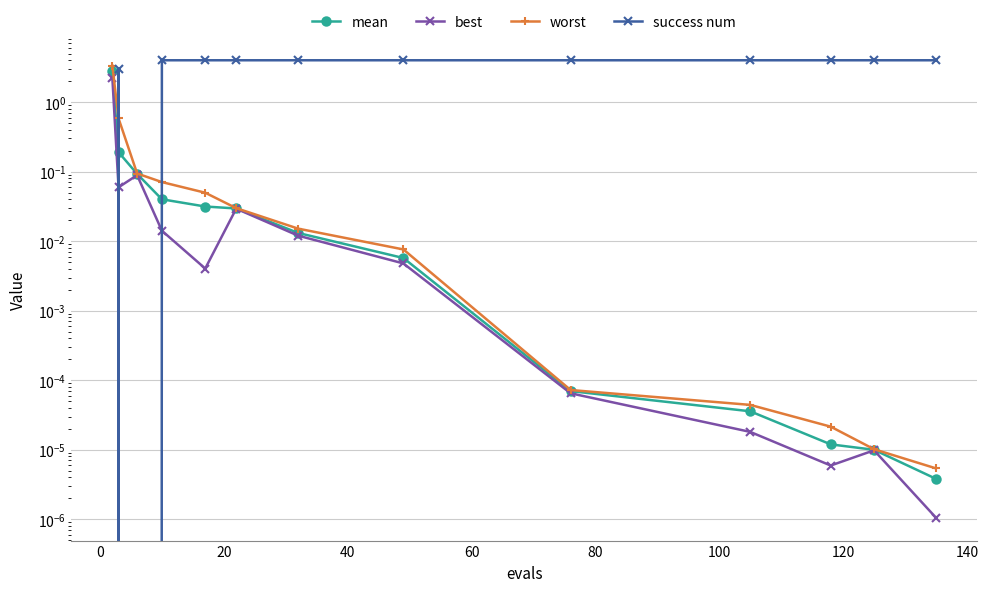

The value of mean at 100 is 0.0. True or false?

True